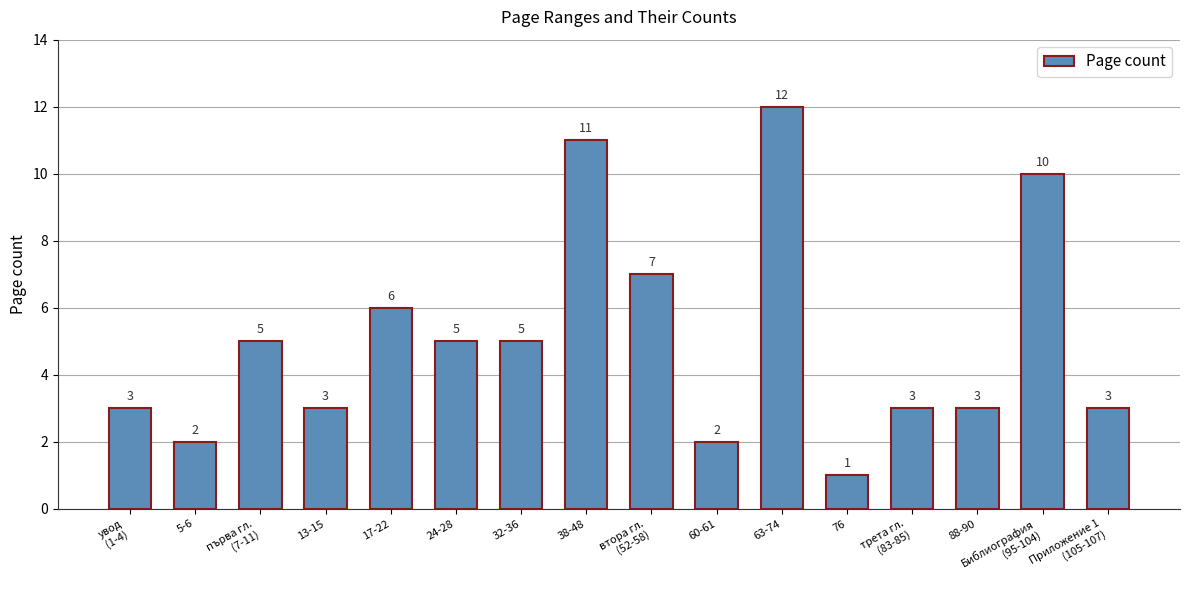

What is the difference between the values at 60-61 and 32-36?

3